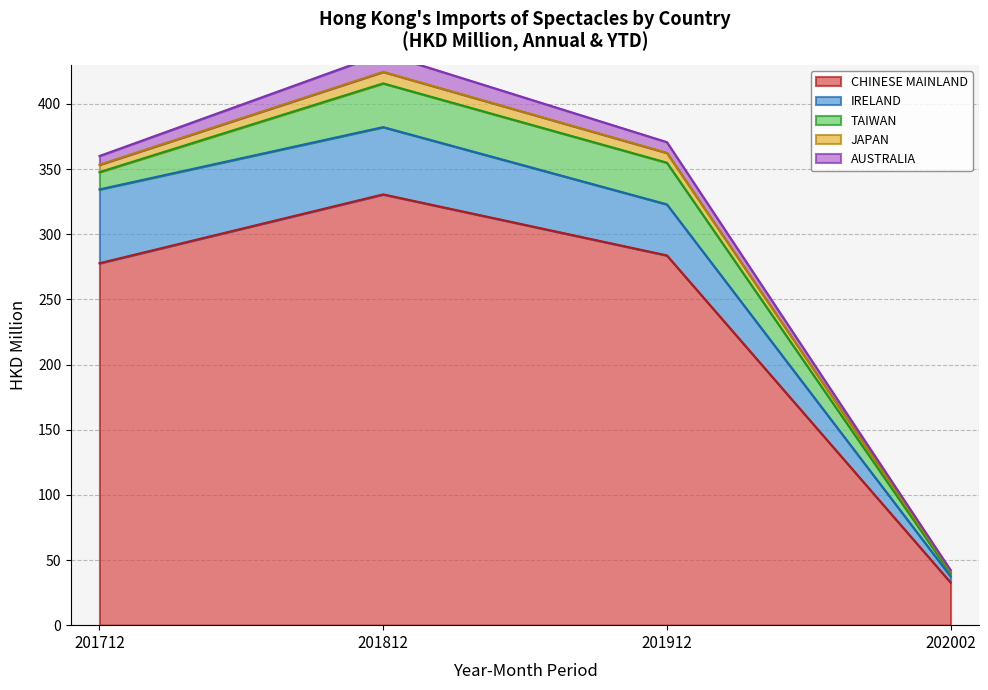

At which label does AUSTRALIA first exceed 6?

201712